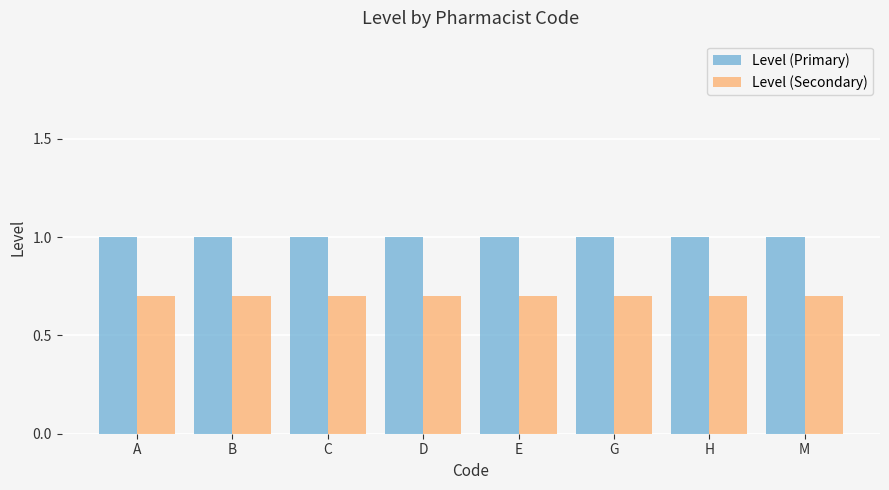

Reading left to right, extract all data points from this chart.

Level (Primary): 1.0	1.0	1.0	1.0	1.0	1.0	1.0	1.0
Level (Secondary): 0.7	0.7	0.7	0.7	0.7	0.7	0.7	0.7